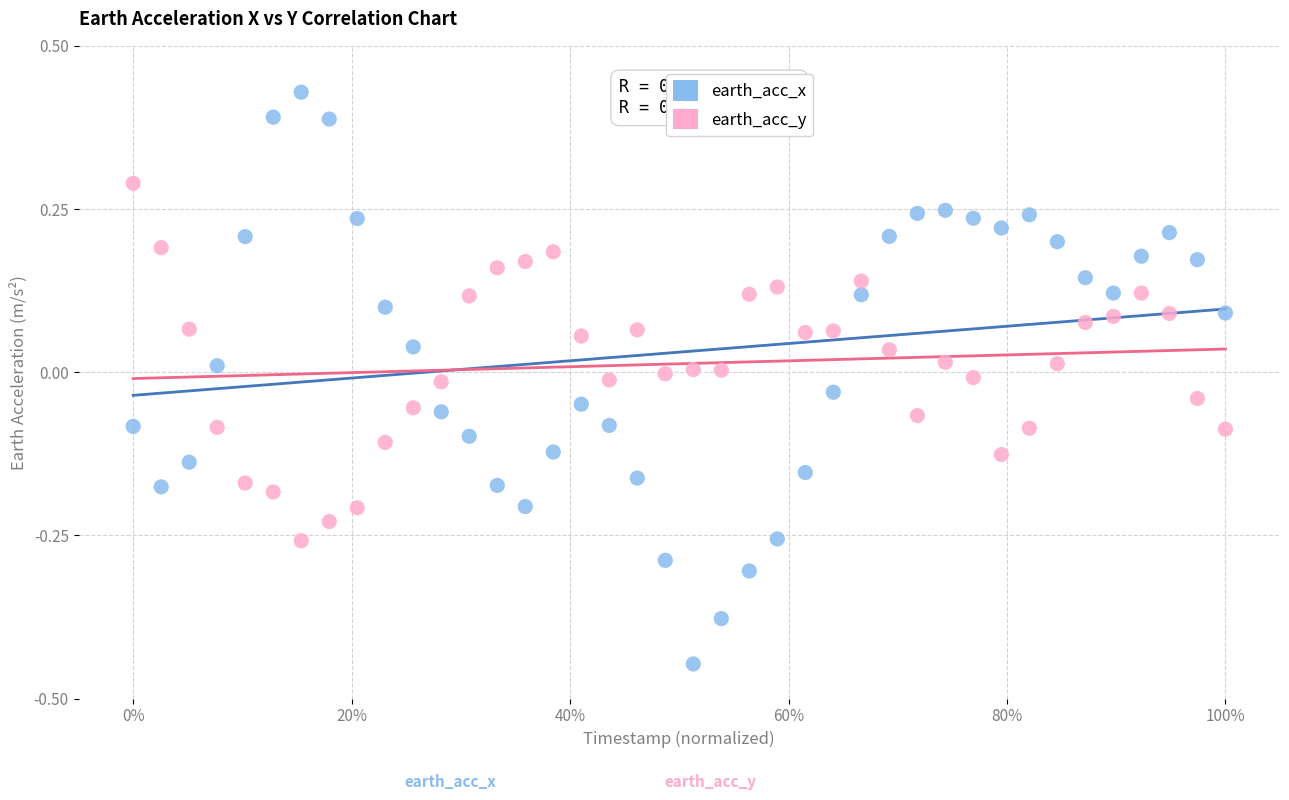

Across all data points, what is the range of X values (max minus min)?

1.0